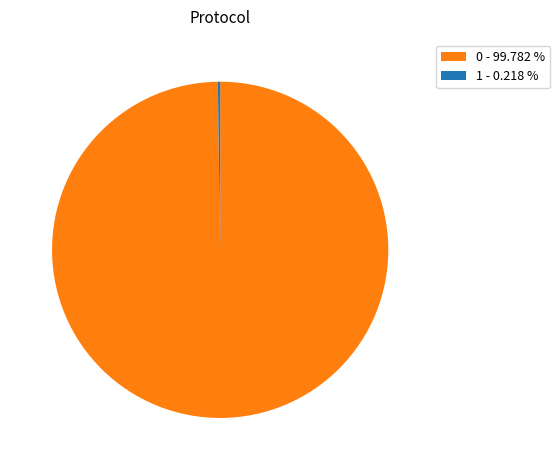

Does any single category account for the majority?

Yes